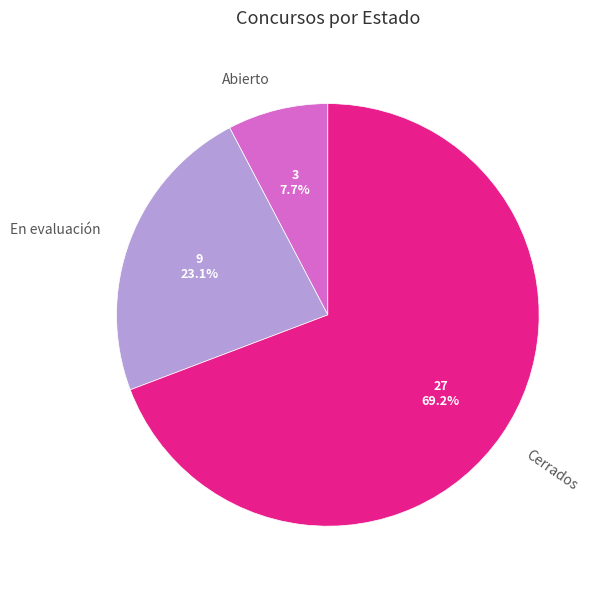

To the nearest percent, what portion does Abierto represent?

8%